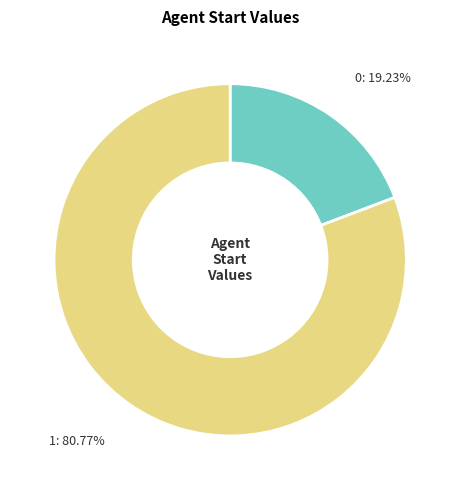

Approximately how many times larger is the value at 1 compared to 0?

4.2